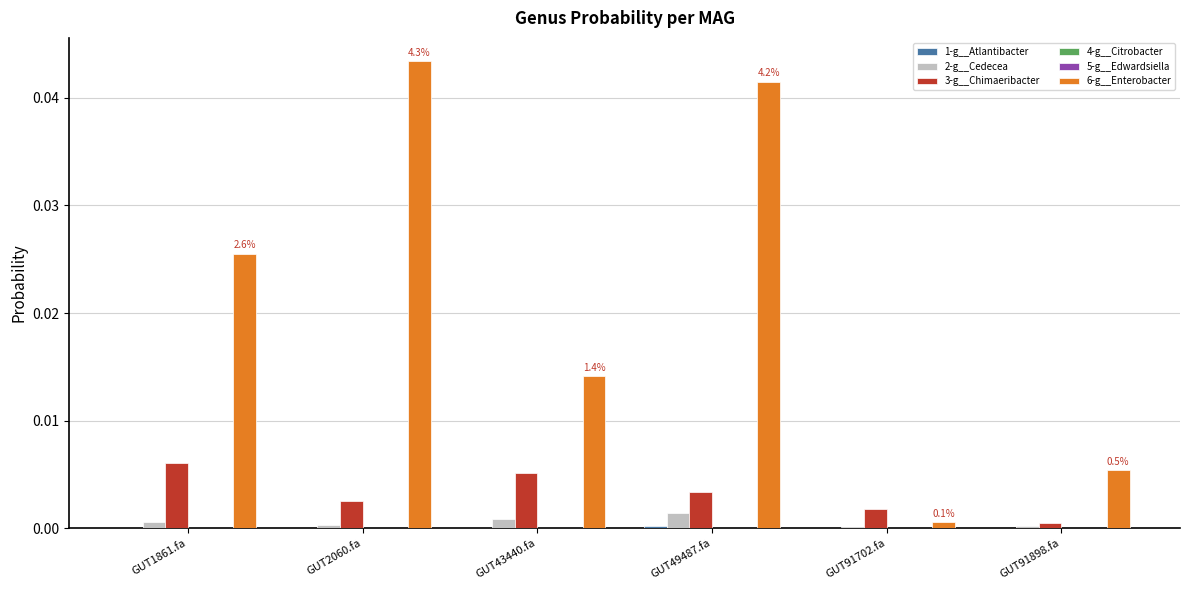

Which label corresponds to the largest value in the chart?

GUT2060.fa